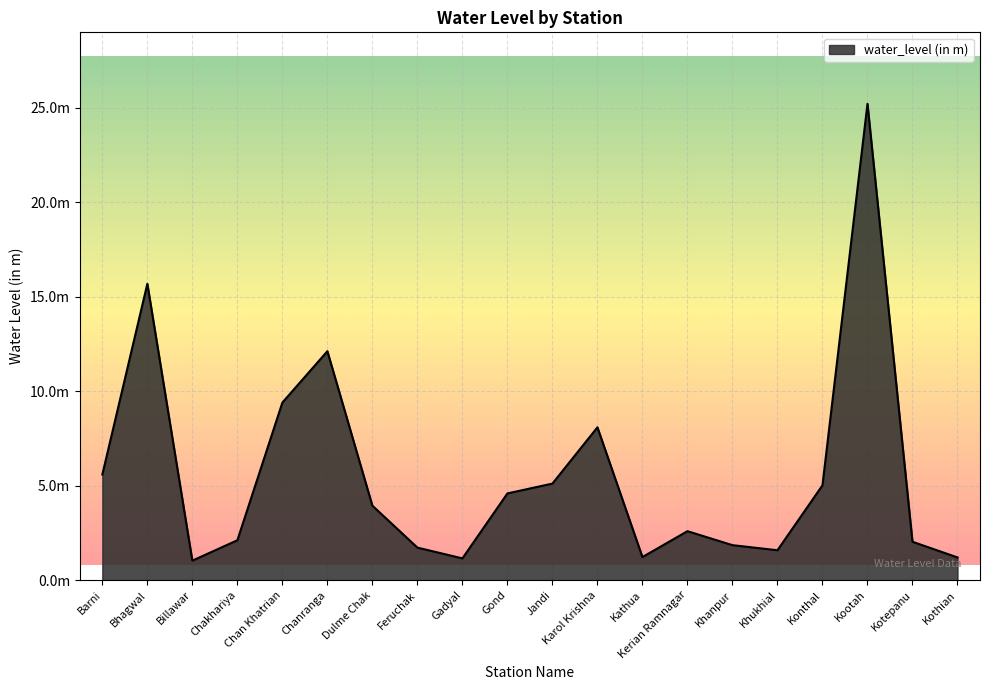

True or false: the data shows 1.6 at Khukhial.

True